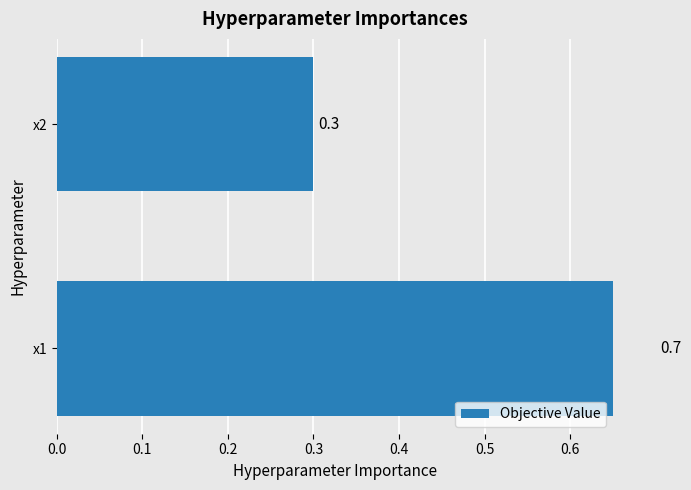

How many values are between 0 and 1?

2